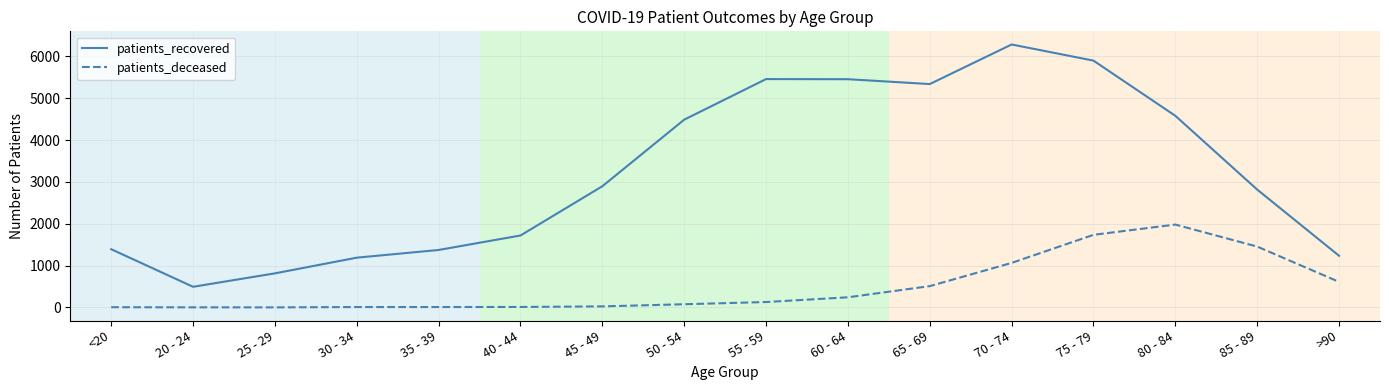

True or false: patients_recovered and patients_deceased intersect in this chart.

False